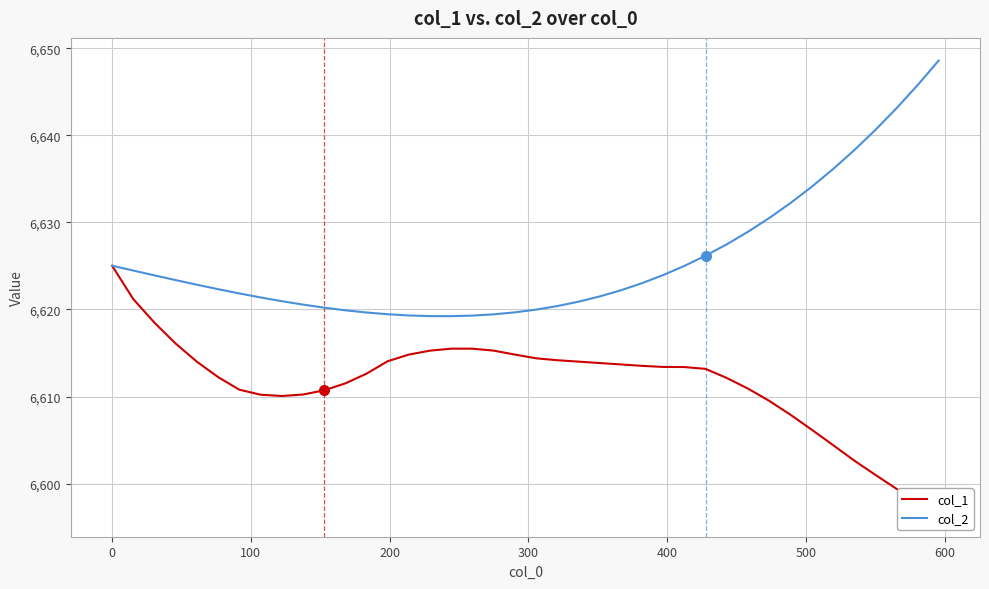

What is the lowest value of the col_2 series?

6619.2